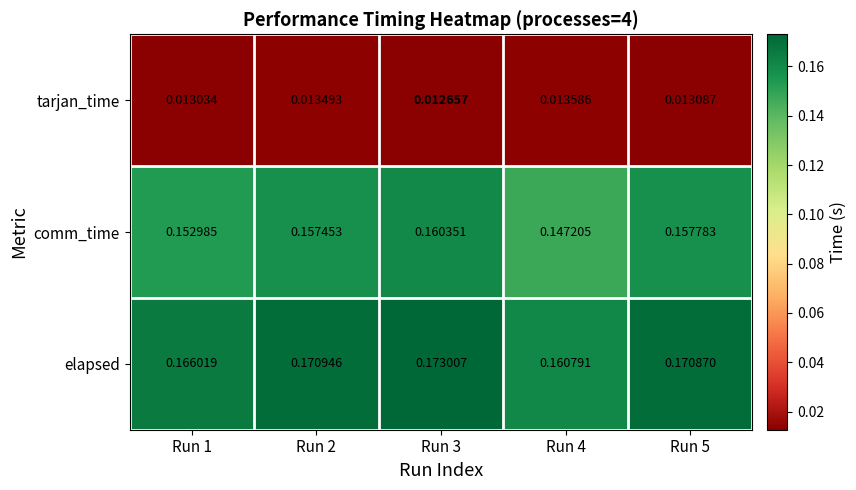

Which series has the widest spread of values?

comm_time